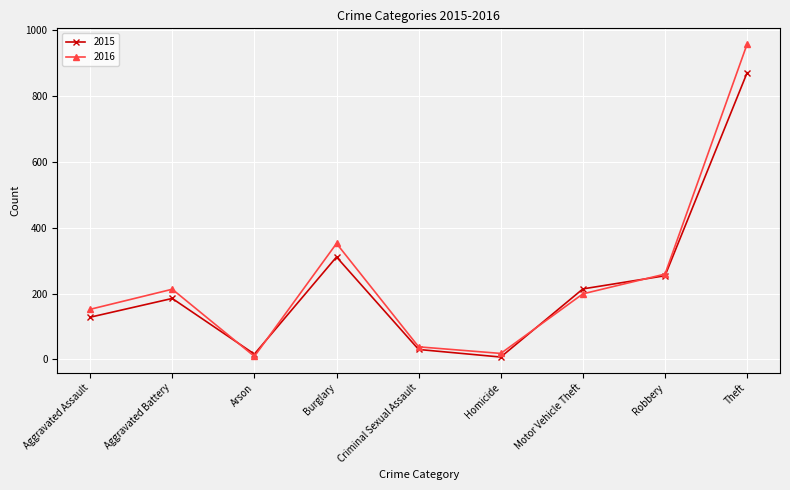

List the labels in order of 2016 value, largest first.

Theft, Burglary, Robbery, Aggravated Battery, Motor Vehicle Theft, Aggravated Assault, Criminal Sexual Assault, Homicide, Arson